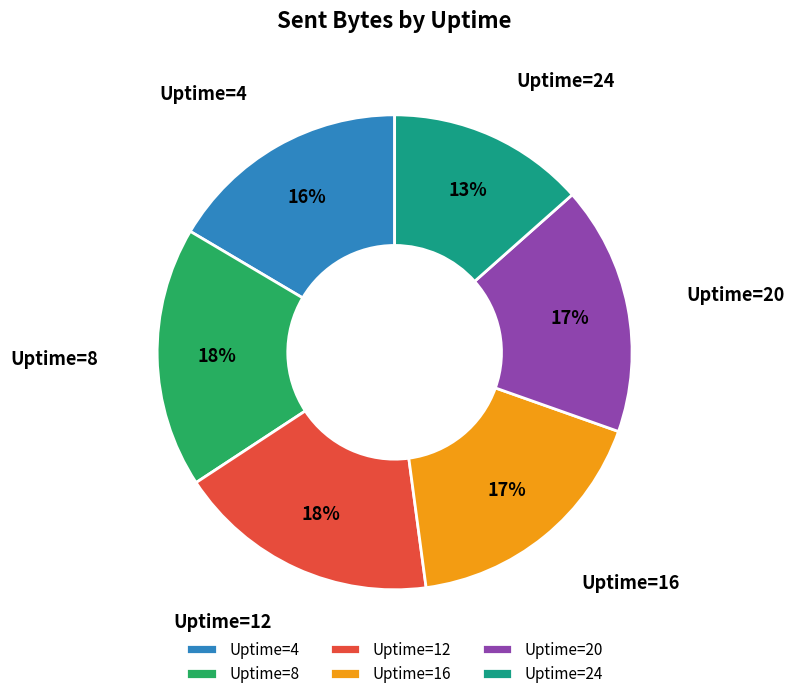

Which has a higher value, Uptime=12 or Uptime=24?

Uptime=12